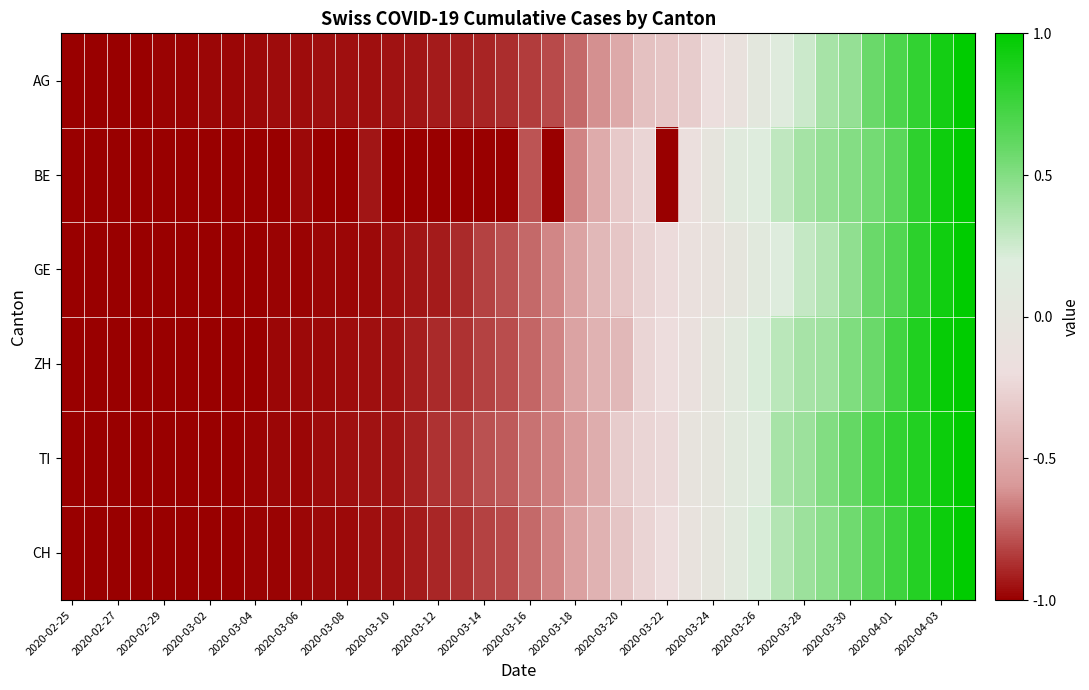

Which series has the widest spread of values?

AG